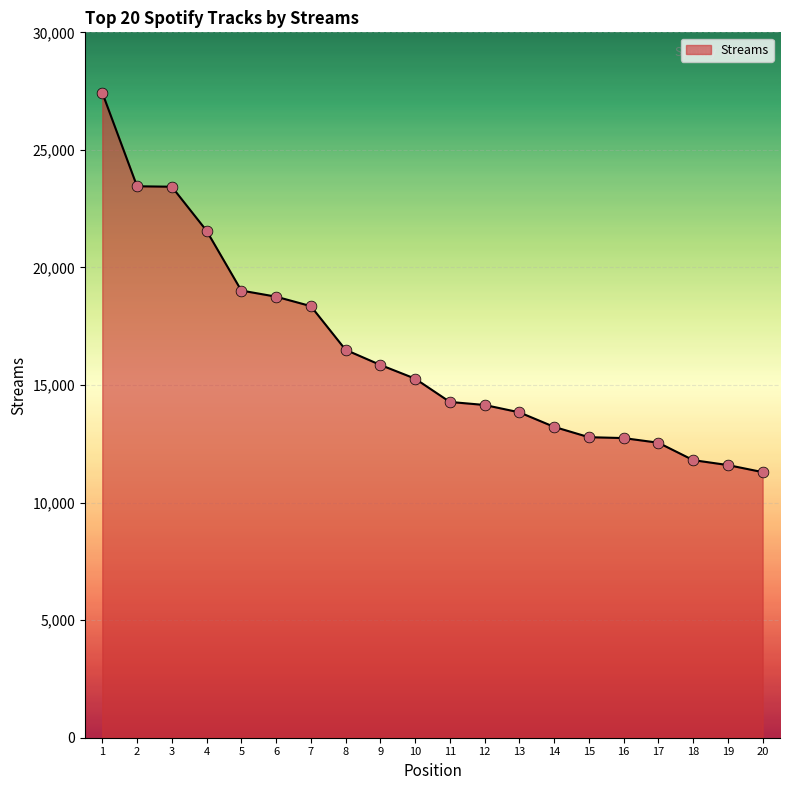

What is the change in value from 8 to 17?

-3952